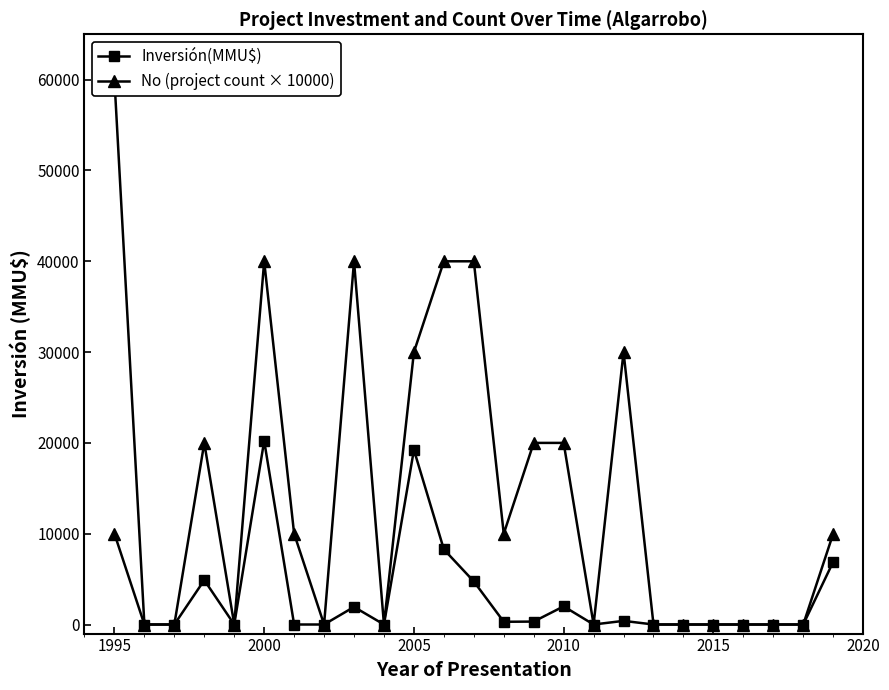

True or false: No (project count × 10000) has more than 1 interior local peaks.

True